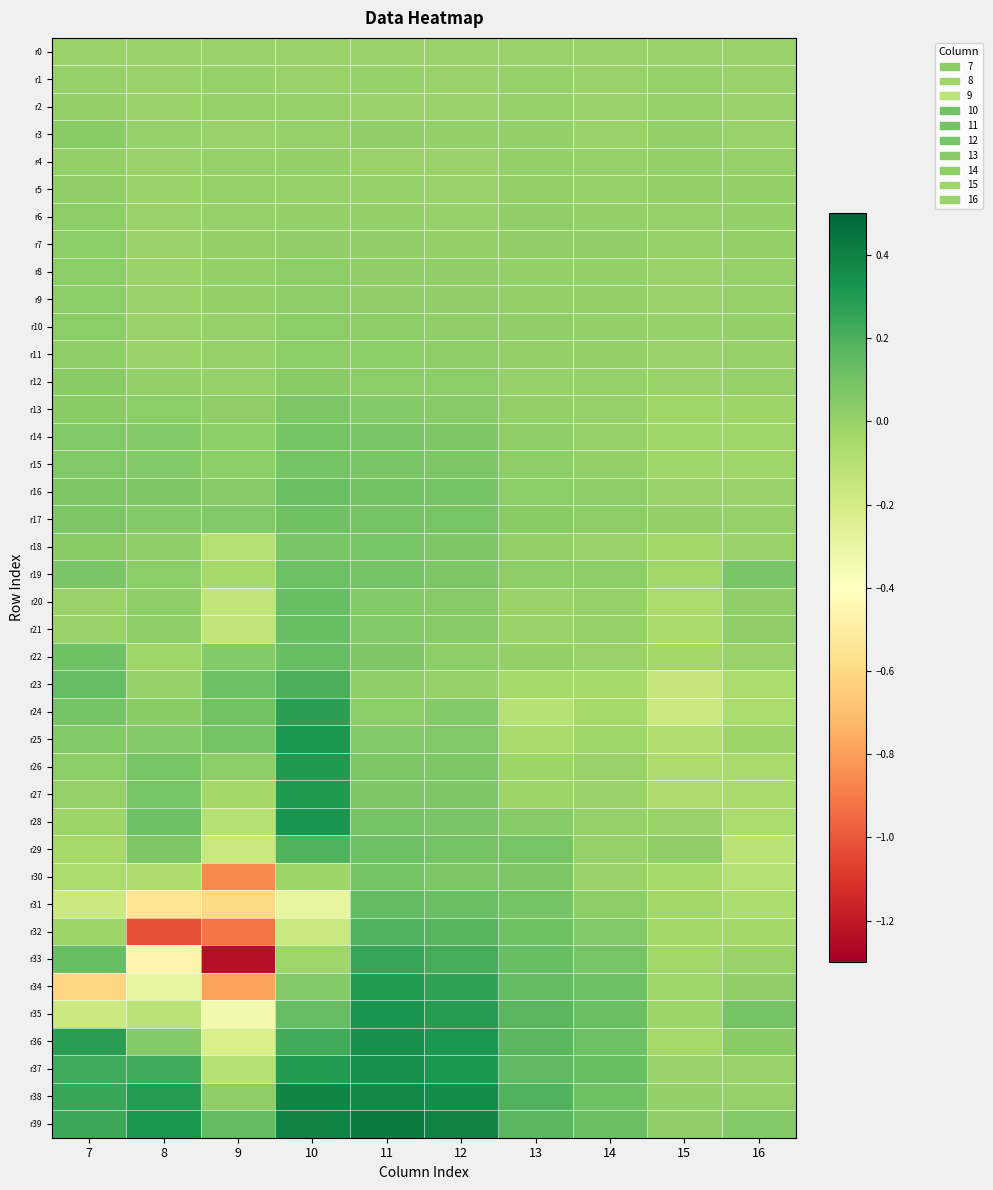

Reading left to right, what are all the values shown in this chart?

r0: 7=0.0	8=0.0	9=0.0	10=0.0	11=0.0	12=0.0	13=0.0	14=0.0	15=0.0	16=0.0
r1: 7=0.0	8=-0.0	9=0.0	10=-0.0	11=0.0	12=-0.0	13=0.0	14=0.0	15=0.0	16=-0.0
r2: 7=0.0	8=-0.0	9=0.0	10=0.0	11=0.0	12=-0.0	13=0.0	14=0.0	15=0.0	16=-0.0
r3: 7=0.0	8=0.0	9=-0.0	10=0.0	11=0.0	12=0.0	13=0.0	14=-0.0	15=0.0	16=-0.0
r4: 7=0.0	8=-0.0	9=0.0	10=0.0	11=0.0	12=-0.0	13=0.0	14=0.0	15=0.0	16=0.0
r5: 7=0.0	8=-0.0	9=0.0	10=0.0	11=0.0	12=-0.0	13=0.0	14=0.0	15=0.0	16=0.0
r6: 7=0.0	8=-0.0	9=0.0	10=0.0	11=0.0	12=0.0	13=0.0	14=0.0	15=0.0	16=0.0
r7: 7=0.0	8=-0.0	9=0.0	10=0.0	11=0.0	12=0.0	13=0.0	14=0.0	15=0.0	16=0.0
r8: 7=0.0	8=-0.0	9=0.0	10=0.0	11=0.0	12=0.0	13=0.0	14=0.0	15=-0.0	16=0.0
r9: 7=0.0	8=-0.0	9=0.0	10=0.0	11=0.0	12=0.0	13=0.0	14=0.0	15=-0.0	16=0.0
r10: 7=0.0	8=-0.0	9=0.0	10=0.0	11=0.0	12=0.0	13=0.0	14=0.0	15=0.0	16=0.0
r11: 7=0.0	8=-0.0	9=0.0	10=0.0	11=0.0	12=0.0	13=0.0	14=0.0	15=-0.0	16=0.0
r12: 7=0.0	8=0.0	9=0.0	10=0.0	11=0.0	12=0.0	13=0.0	14=0.0	15=-0.0	16=0.0
r13: 7=0.0	8=0.0	9=0.0	10=0.1	11=0.1	12=0.0	13=0.0	14=0.0	15=-0.0	16=-0.0
r14: 7=0.1	8=0.1	9=0.0	10=0.1	11=0.1	12=0.1	13=0.0	14=0.0	15=-0.0	16=-0.0
r15: 7=0.1	8=0.1	9=0.0	10=0.1	11=0.1	12=0.1	13=0.0	14=0.0	15=-0.0	16=-0.0
r16: 7=0.1	8=0.1	9=0.0	10=0.1	11=0.1	12=0.1	13=0.0	14=0.0	15=-0.0	16=-0.0
r17: 7=0.1	8=0.1	9=0.1	10=0.1	11=0.1	12=0.1	13=0.0	14=0.0	15=0.0	16=0.0
r18: 7=0.0	8=0.0	9=-0.1	10=0.1	11=0.1	12=0.1	13=0.0	14=-0.0	15=-0.0	16=-0.0
r19: 7=0.1	8=0.0	9=-0.0	10=0.1	11=0.1	12=0.1	13=0.0	14=0.0	15=-0.0	16=0.1
r20: 7=-0.0	8=0.0	9=-0.1	10=0.1	11=0.1	12=0.0	13=-0.0	14=0.0	15=-0.1	16=0.0
r21: 7=-0.0	8=0.0	9=-0.1	10=0.1	11=0.1	12=0.0	13=-0.0	14=0.0	15=-0.1	16=0.0
r22: 7=0.1	8=-0.0	9=0.1	10=0.1	11=0.1	12=0.0	13=0.0	14=-0.0	15=-0.0	16=-0.0
r23: 7=0.1	8=0.0	9=0.1	10=0.2	11=0.0	12=0.0	13=-0.0	14=-0.0	15=-0.2	16=-0.1
r24: 7=0.1	8=0.0	9=0.1	10=0.3	11=0.0	12=0.1	13=-0.1	14=-0.0	15=-0.2	16=-0.1
r25: 7=0.1	8=0.1	9=0.1	10=0.3	11=0.1	12=0.1	13=-0.0	14=-0.0	15=-0.1	16=-0.0
r26: 7=0.0	8=0.1	9=0.0	10=0.3	11=0.1	12=0.1	13=-0.0	14=-0.0	15=-0.1	16=-0.0
r27: 7=0.0	8=0.1	9=-0.0	10=0.3	11=0.1	12=0.1	13=-0.0	14=-0.0	15=-0.1	16=-0.0
r28: 7=-0.0	8=0.1	9=-0.1	10=0.3	11=0.1	12=0.1	13=0.0	14=0.0	15=-0.0	16=-0.1
r29: 7=-0.0	8=0.1	9=-0.2	10=0.2	11=0.1	12=0.1	13=0.1	14=0.0	15=0.0	16=-0.1
r30: 7=-0.1	8=-0.1	9=-0.9	10=-0.0	11=0.1	12=0.1	13=0.1	14=-0.0	15=-0.0	16=-0.1
r31: 7=-0.2	8=-0.5	9=-0.6	10=-0.3	11=0.1	12=0.1	13=0.1	14=0.0	15=-0.0	16=-0.1
r32: 7=-0.0	8=-1.0	9=-0.9	10=-0.2	11=0.2	12=0.2	13=0.1	14=0.1	15=-0.0	16=-0.0
r33: 7=0.1	8=-0.5	9=-1.2	10=-0.0	11=0.2	12=0.2	13=0.1	14=0.1	15=-0.0	16=-0.0
r34: 7=-0.6	8=-0.3	9=-0.8	10=0.1	11=0.3	12=0.3	13=0.1	14=0.1	15=-0.0	16=0.0
r35: 7=-0.2	8=-0.1	9=-0.3	10=0.1	11=0.3	12=0.3	13=0.2	14=0.1	15=-0.0	16=0.1
r36: 7=0.3	8=0.1	9=-0.2	10=0.2	11=0.3	12=0.3	13=0.2	14=0.1	15=-0.0	16=0.0
r37: 7=0.2	8=0.2	9=-0.1	10=0.3	11=0.3	12=0.3	13=0.2	14=0.1	15=-0.0	16=-0.0
r38: 7=0.2	8=0.3	9=0.0	10=0.4	11=0.4	12=0.4	13=0.2	14=0.1	15=0.0	16=0.0
r39: 7=0.2	8=0.3	9=0.1	10=0.4	11=0.4	12=0.4	13=0.2	14=0.1	15=0.0	16=0.1